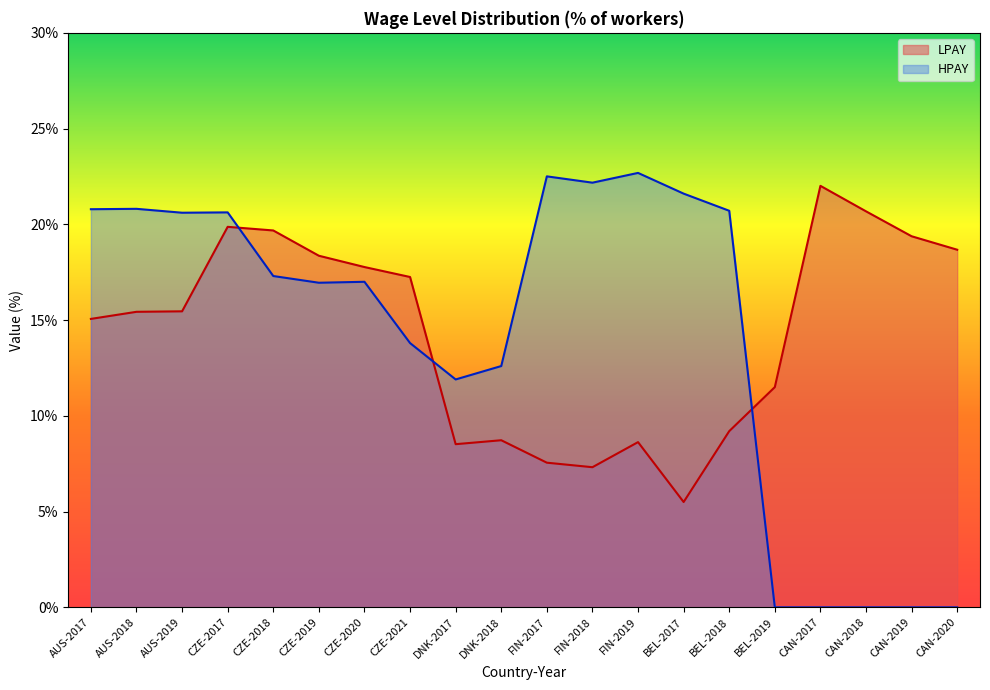

Which category has the highest value in the HPAY series?

FIN-2019